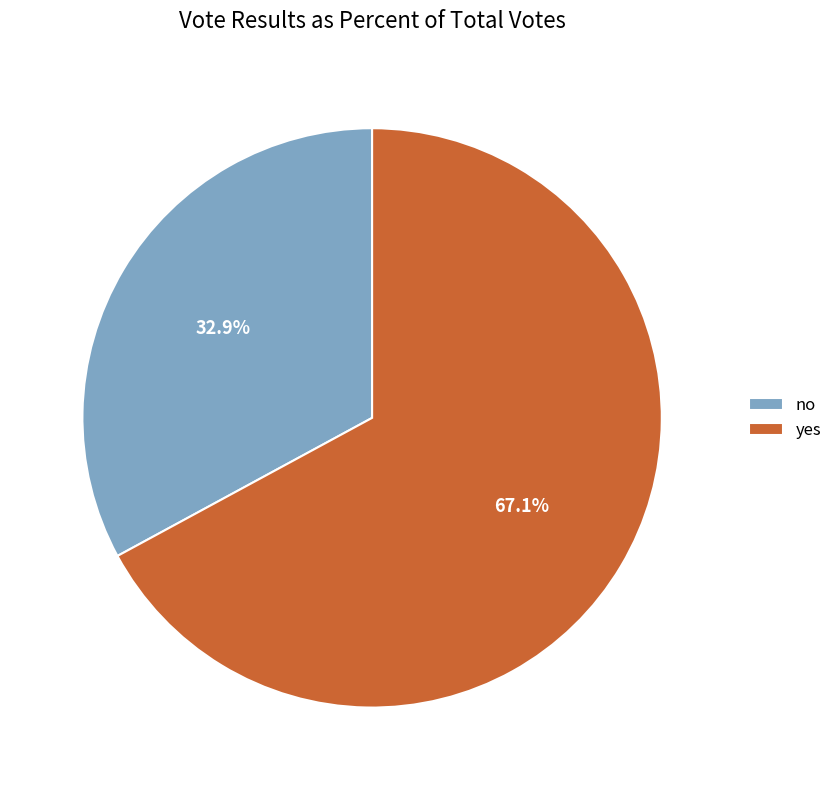

The yes slice represents 67% of the pie. True or false?

True